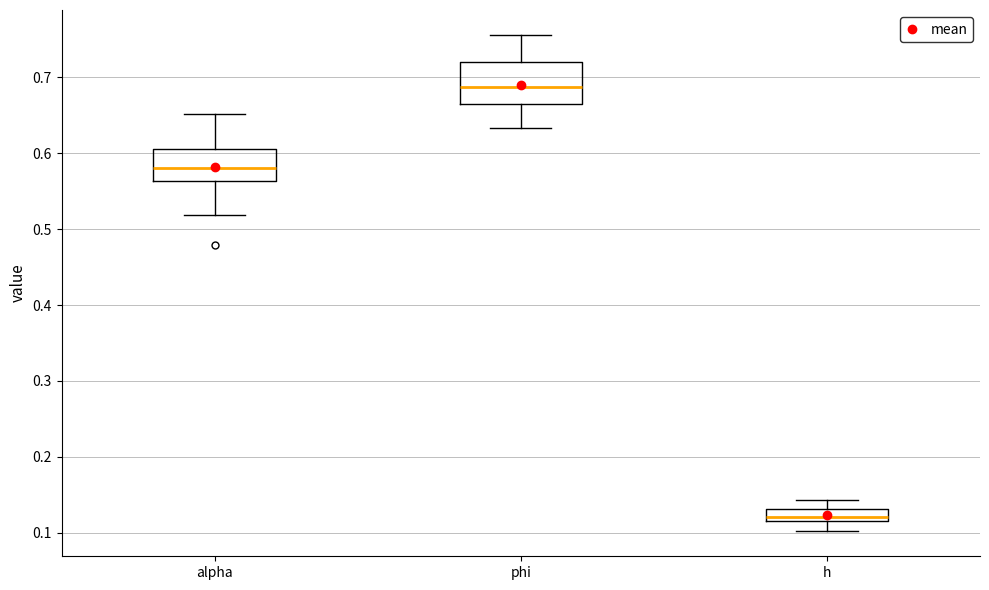

Where does the median line of the box for alpha sit on the y-axis? The values are not printed on the chart, so give them approximately, as read against the axis.

0.58